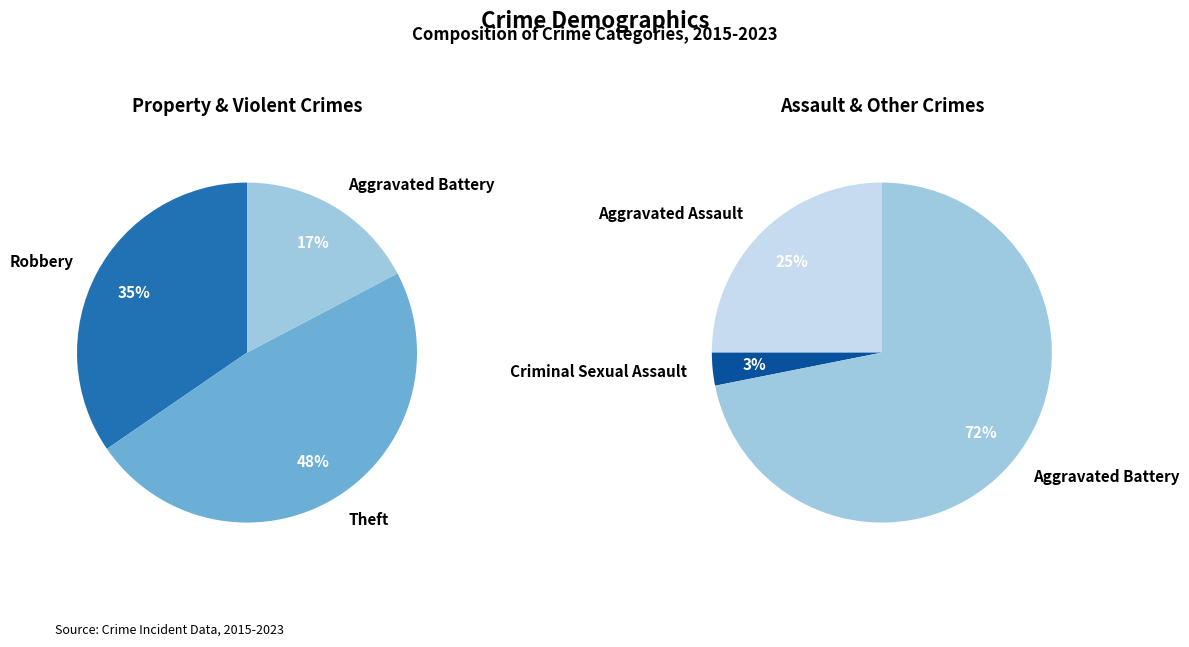

Which slice is the largest?

Theft